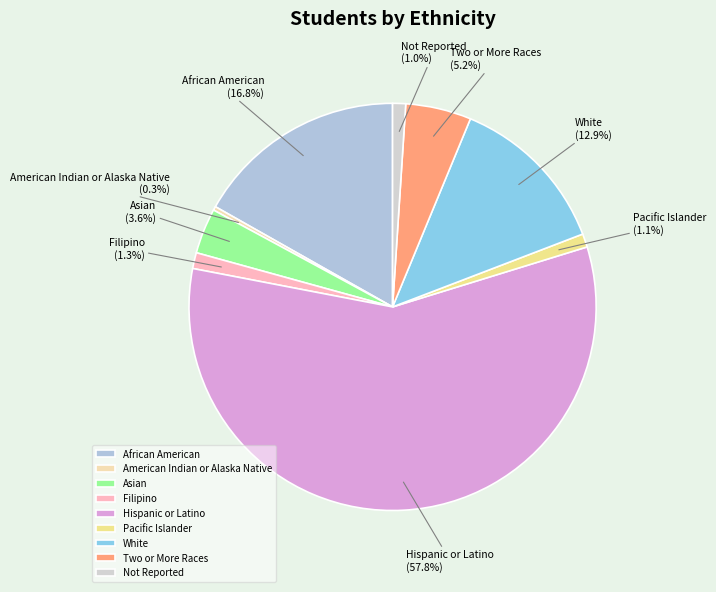

To the nearest percent, what percentage of the pie is White?

13%